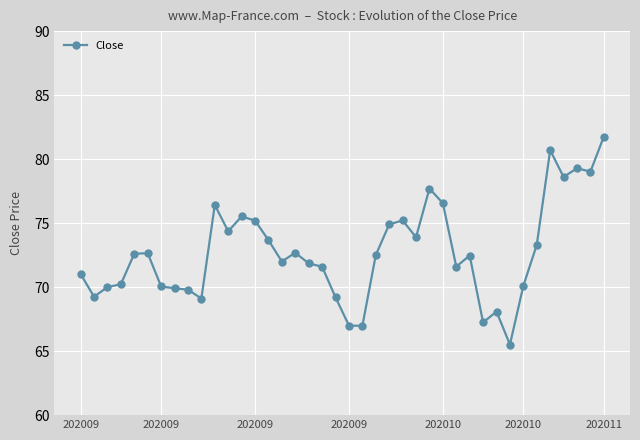

What is the value of the 14th point from the left?

75.2